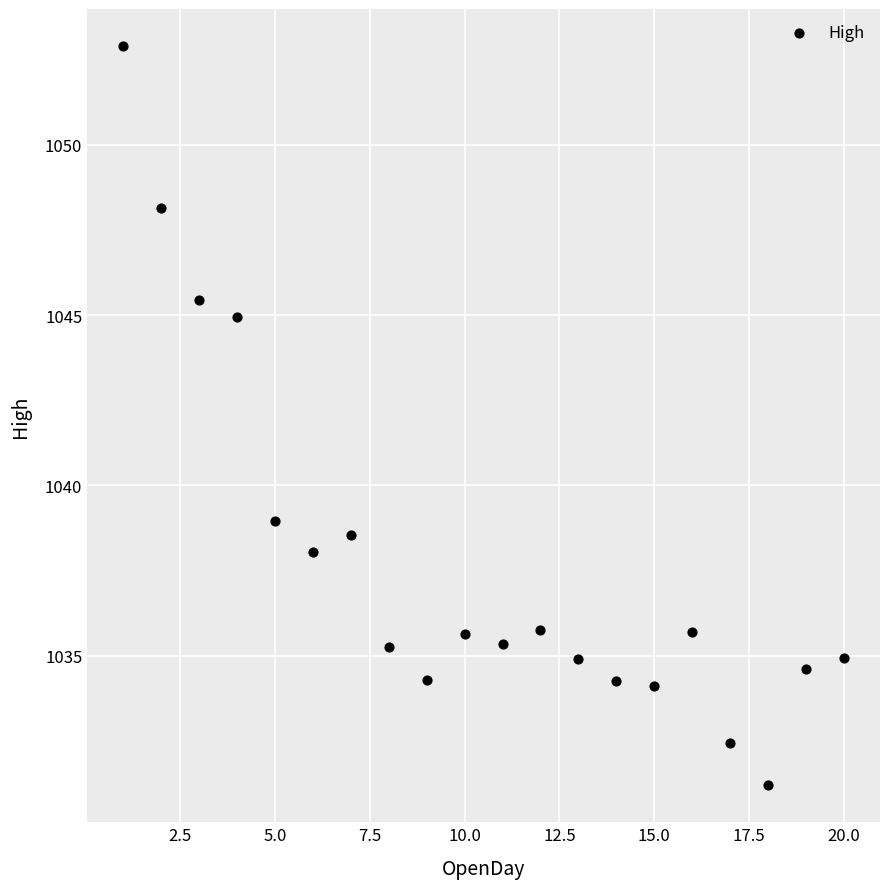

What is the range of X values (max minus min)?

19.0